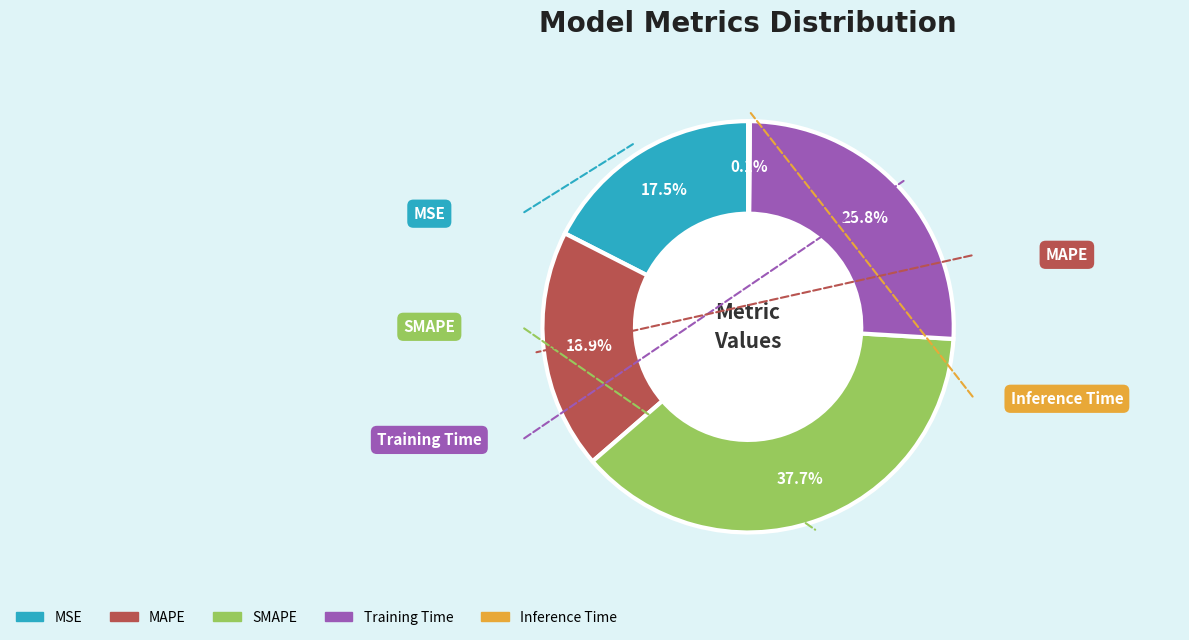

To the nearest percent, what is the average slice percentage?

20%